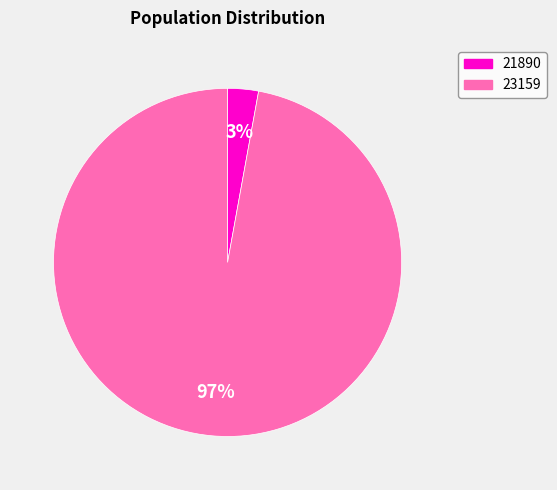

Is the sum of 21890 and 23159 greater than half?

Yes